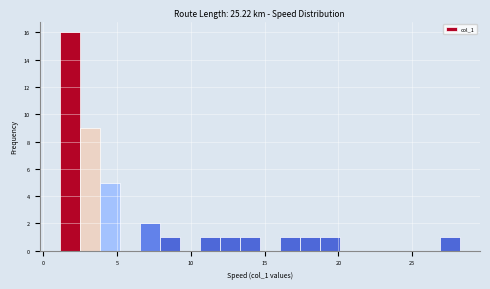

Around what value on the x-axis is the tallest bar? Give the approximate position of its centre, as read against the axis.

2.0